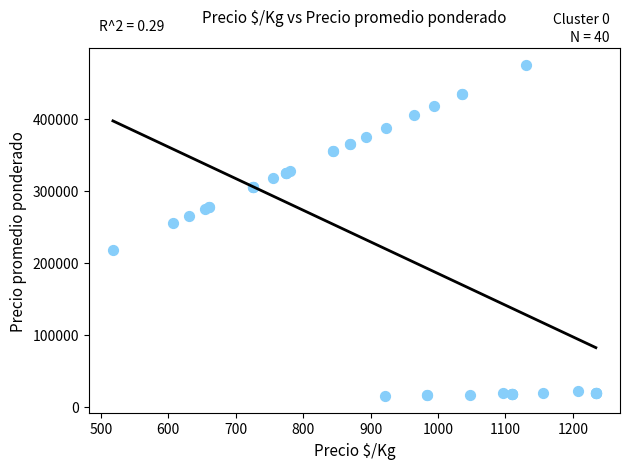

What Y value in the scatter plot is closest to 244875?

255000